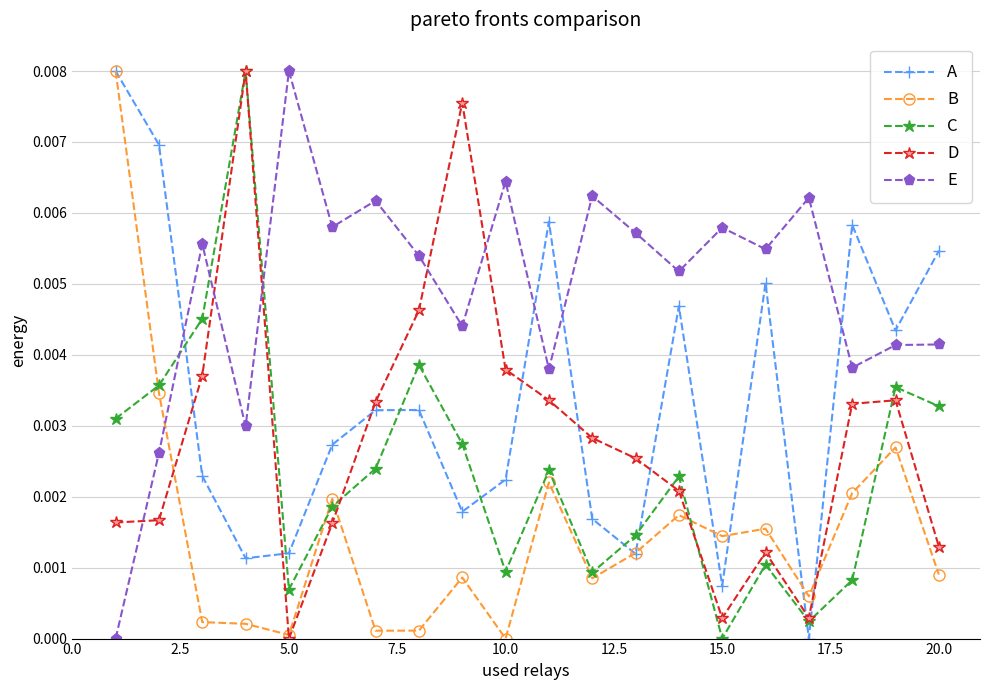

True or false: B has more than 2 points higher than both neighbors.

True